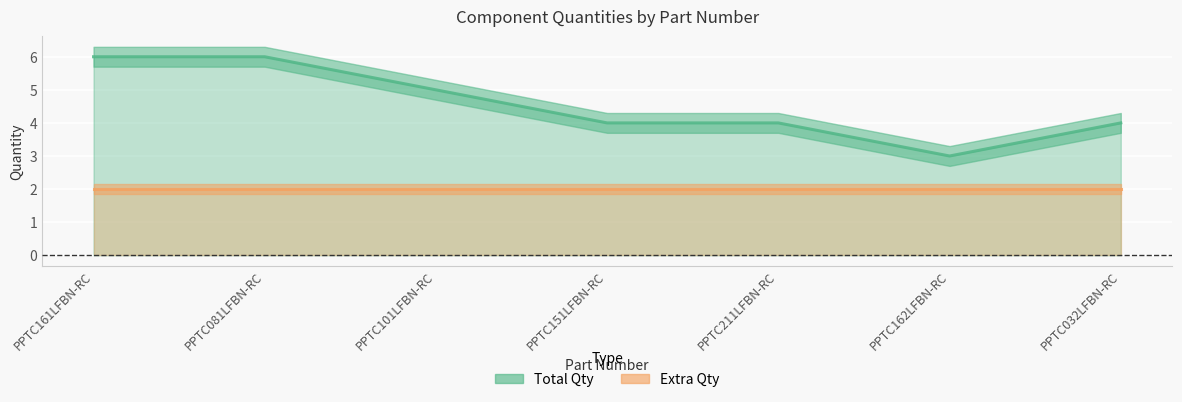

What is the label of the 4th point from the left?

PPTC151LFBN-RC